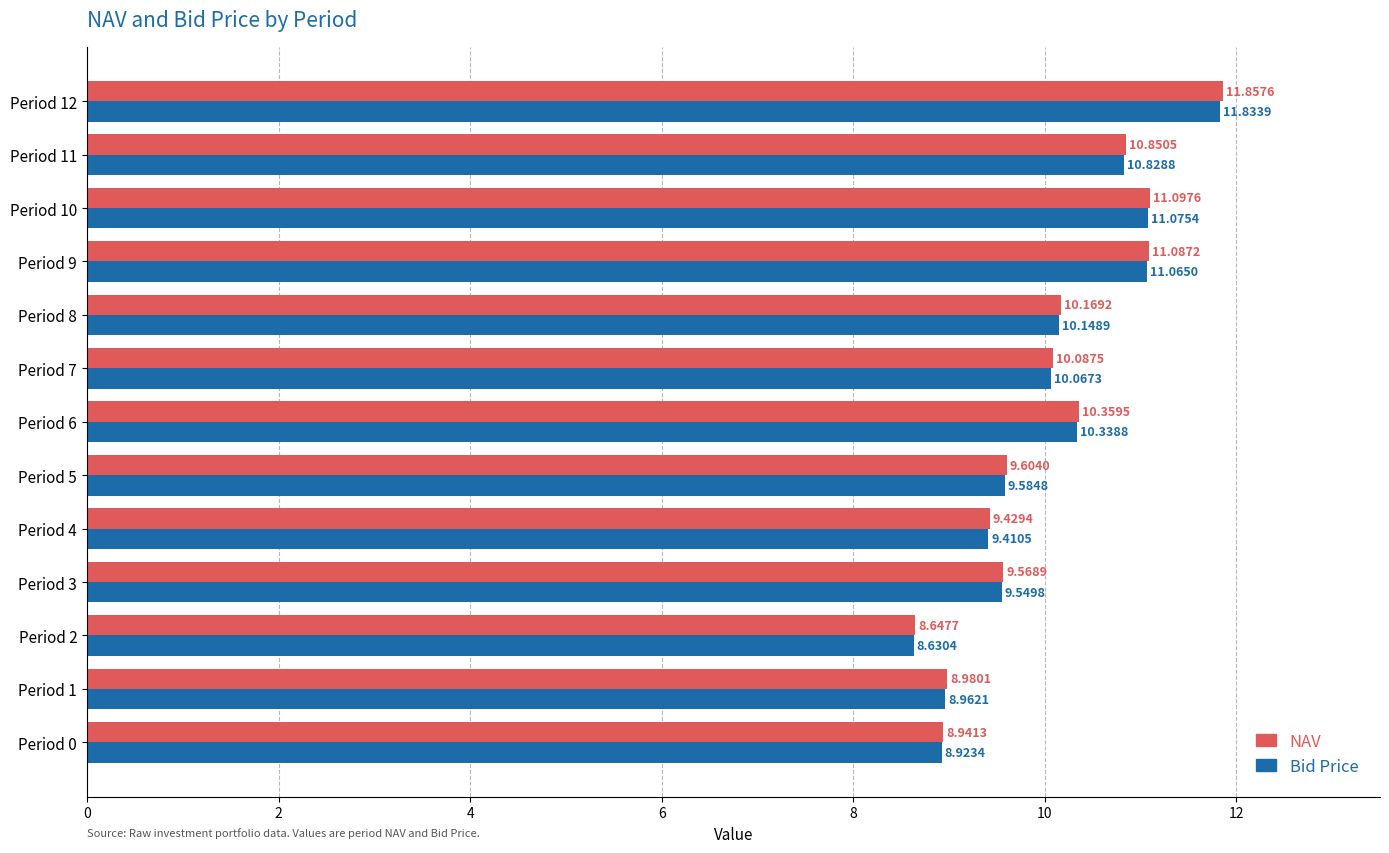

At which category is the sum across all series the highest?

Period 12